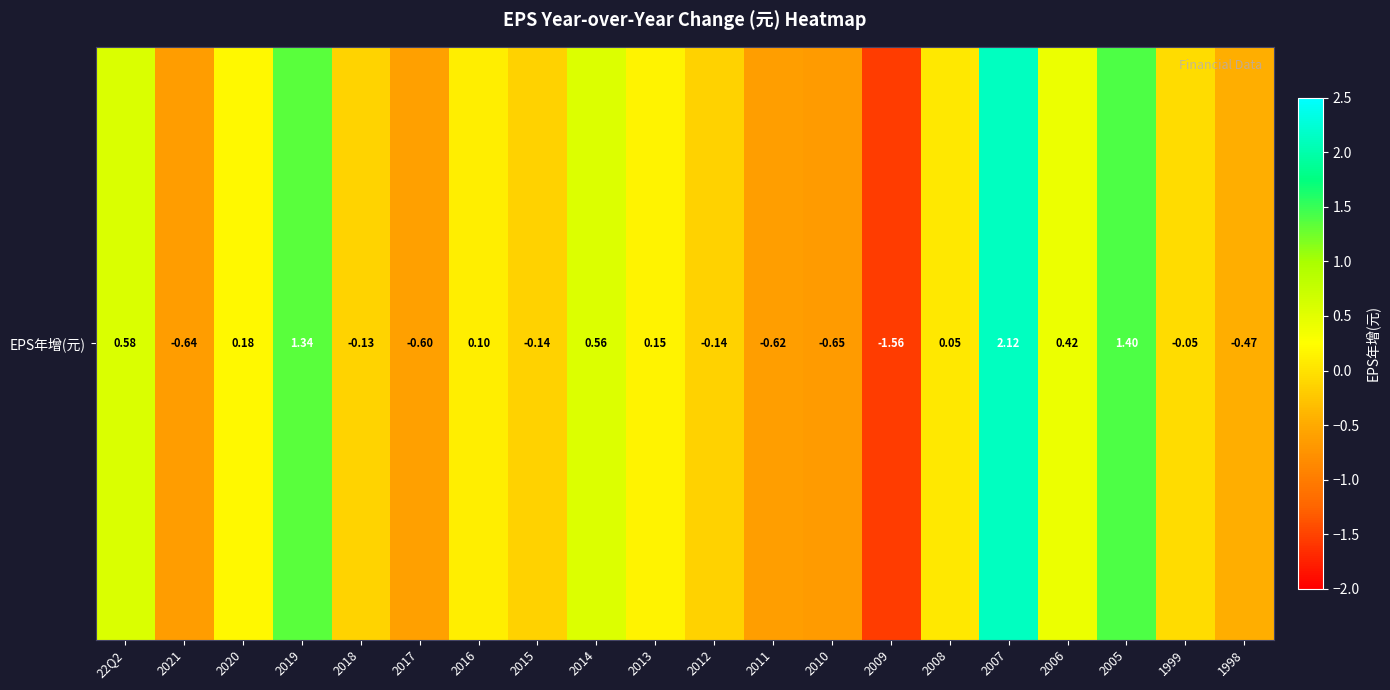

Rank the categories by value from highest to lowest.

2007, 2005, 2019, 22Q2, 2014, 2006, 2020, 2013, 2016, 2008, 1999, 2018, 2015, 2012, 1998, 2017, 2011, 2021, 2010, 2009